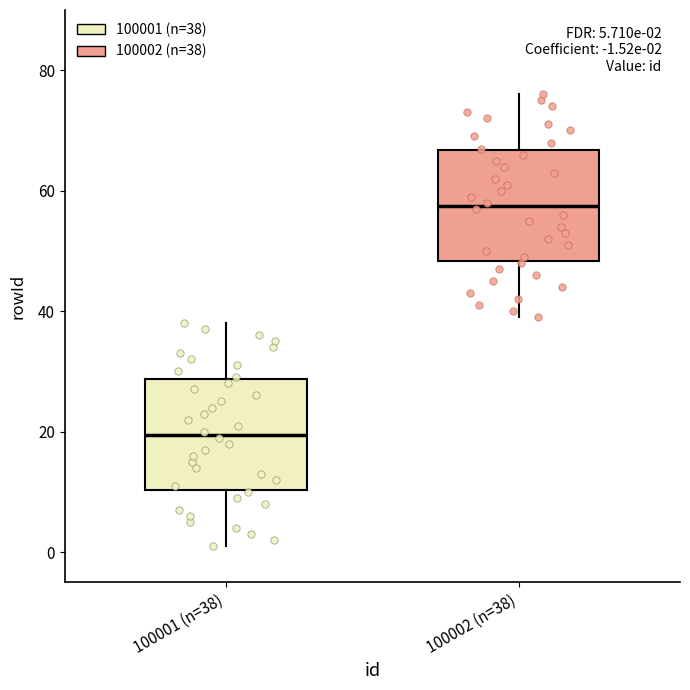

Which box has the lowest median line?

100001 (n=38)